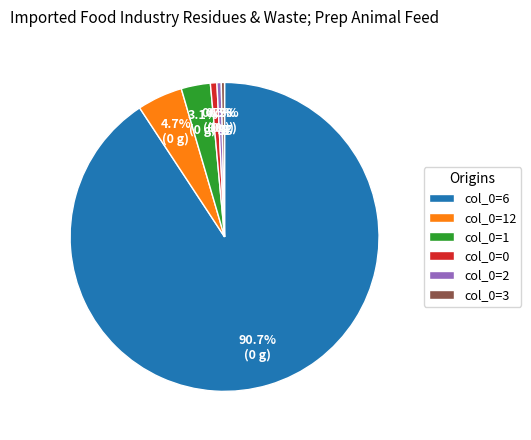

Which category accounts for the majority?

col_0=6